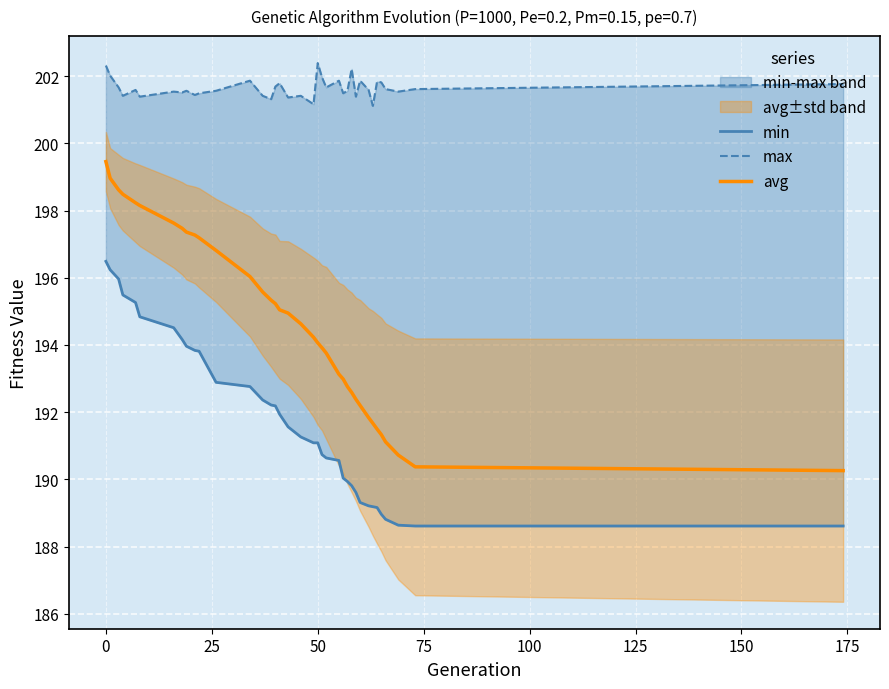

Is the value of max at 175 greater than the value of avg at 26?

Yes